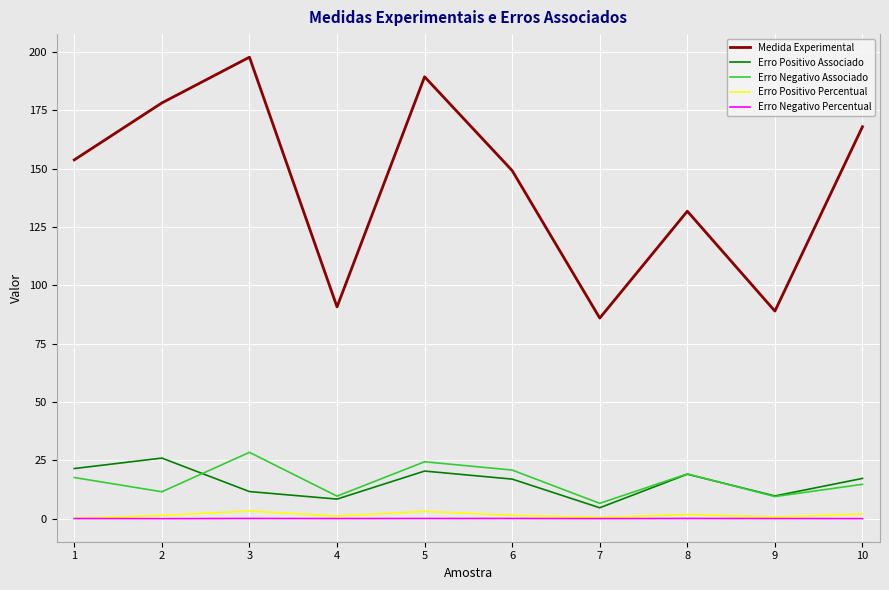

What is the maximum value shown in the chart?

197.8